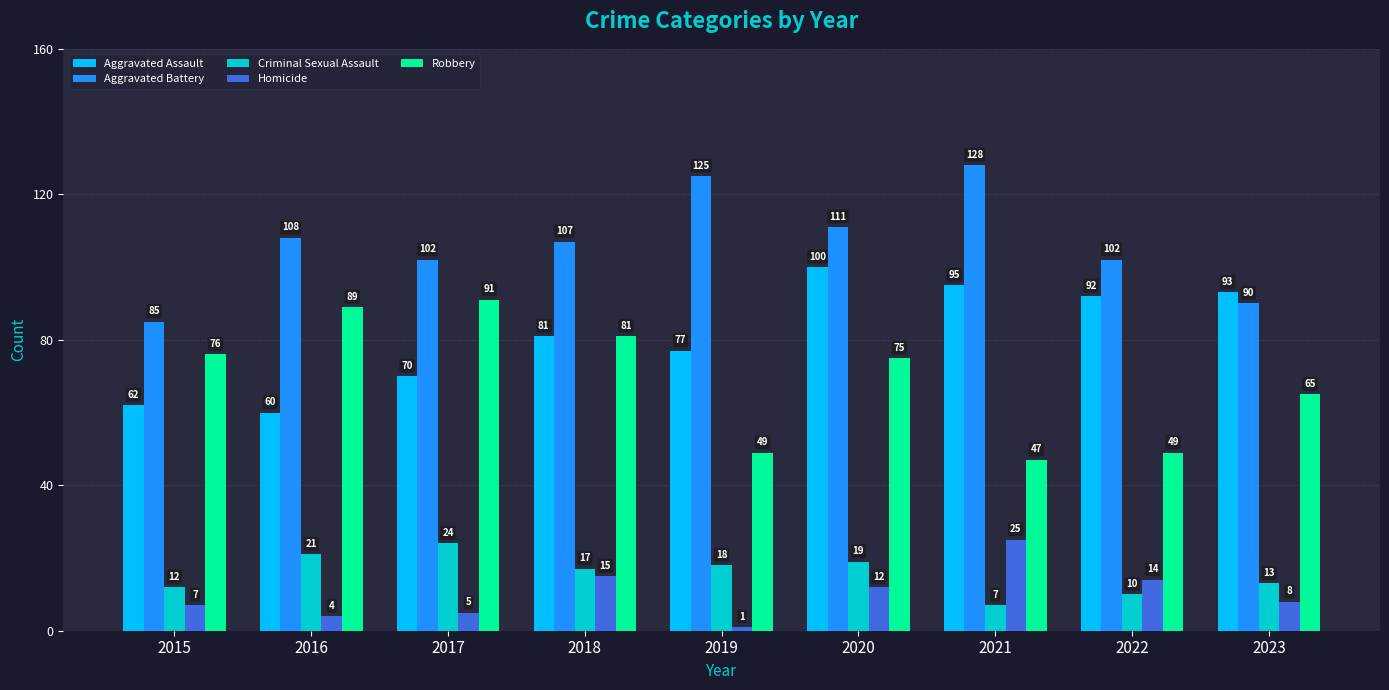

How many distinct data groups are displayed?

5